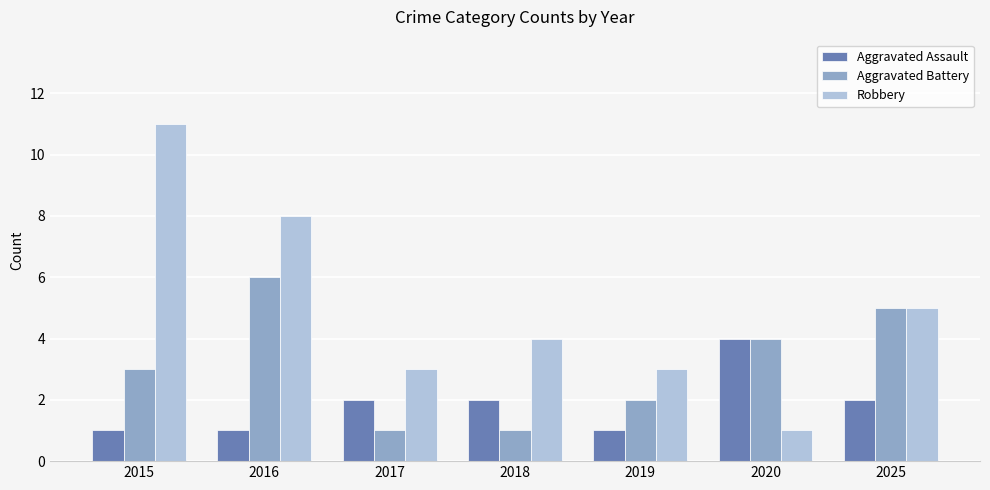

Reading left to right, list all the values displayed in this chart.

Aggravated Assault: 1	1	2	2	1	4	2
Aggravated Battery: 3	6	1	1	2	4	5
Robbery: 11	8	3	4	3	1	5